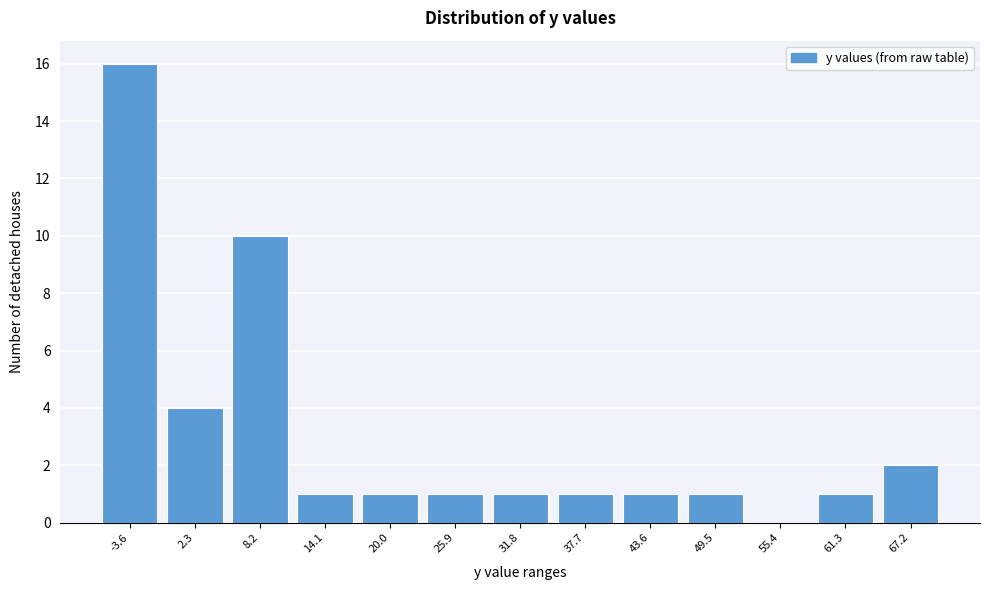

Reading left to right, transcribe all the data shown in this chart.

-3.6=16	2.3=4	8.2=10	14.1=1	20.0=1	25.9=1	31.8=1	37.7=1	43.6=1	49.5=1	55.4=0	61.3=1	67.2=2